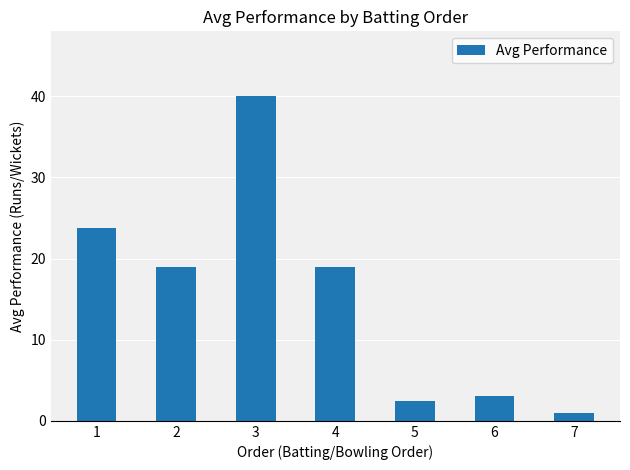

What is the sum of all values?

108.3